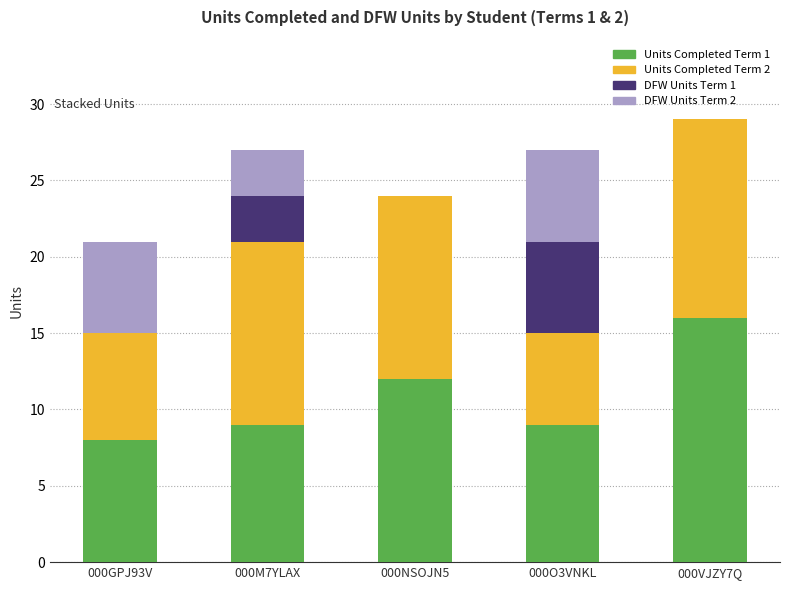

At which category is the sum across all series the highest?

000VJZY7Q